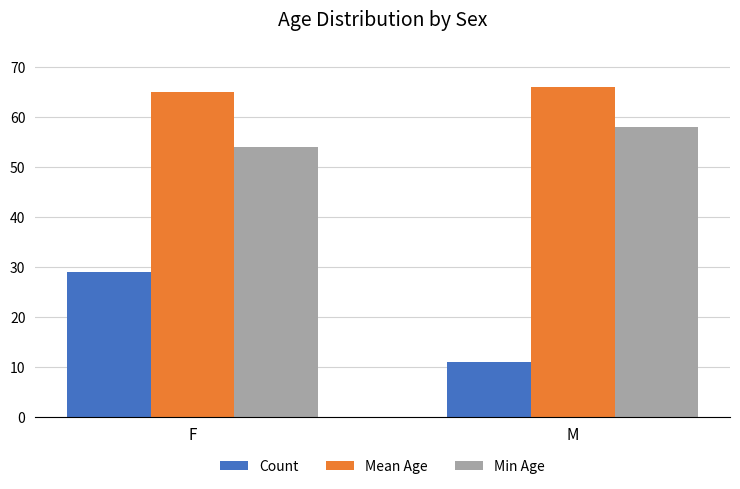

What is the maximum value for Min Age?

58